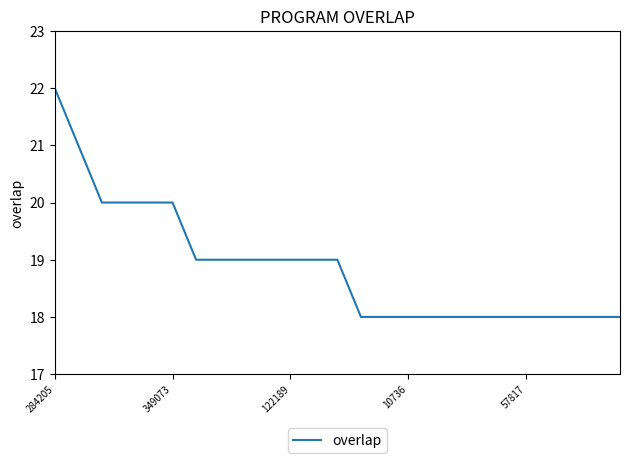

Is this an area chart (filled region under the line)?

No